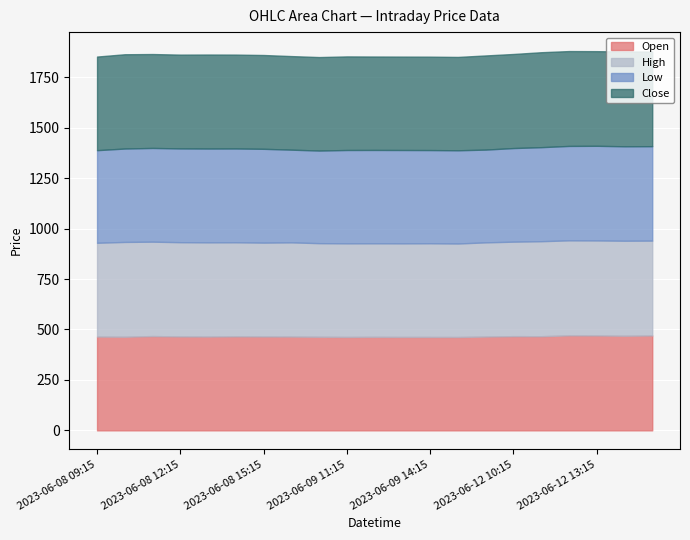

Where is the first local maximum for Close?

2023-06-08 10:15